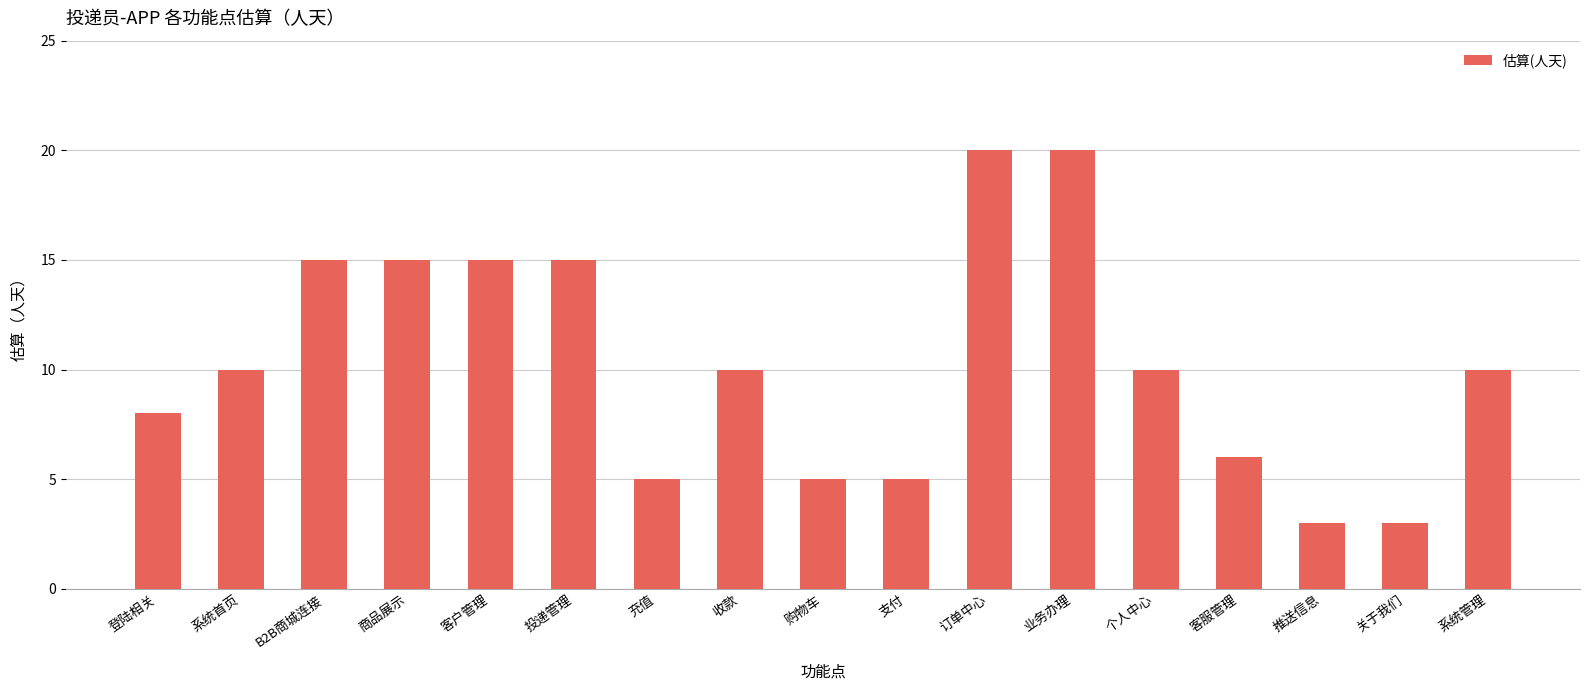

What is the approximate value at 关于我们?

3